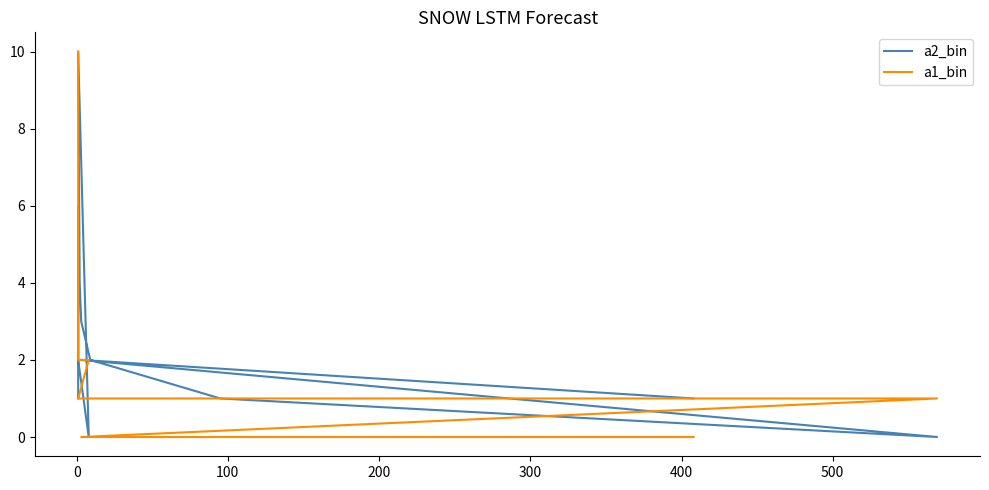

What is the difference between the second highest and second lowest values in the a2_bin series?

6